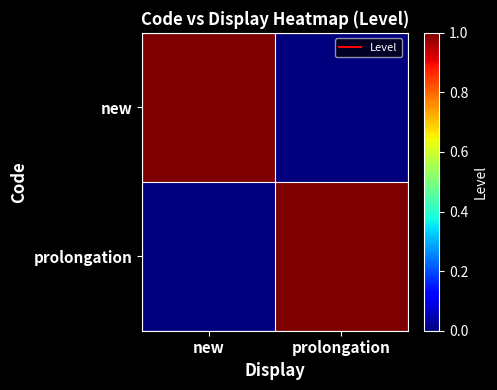

Reading right to left, list all the values displayed in this chart.

new: prolongation=0	new=1
prolongation: prolongation=1	new=0